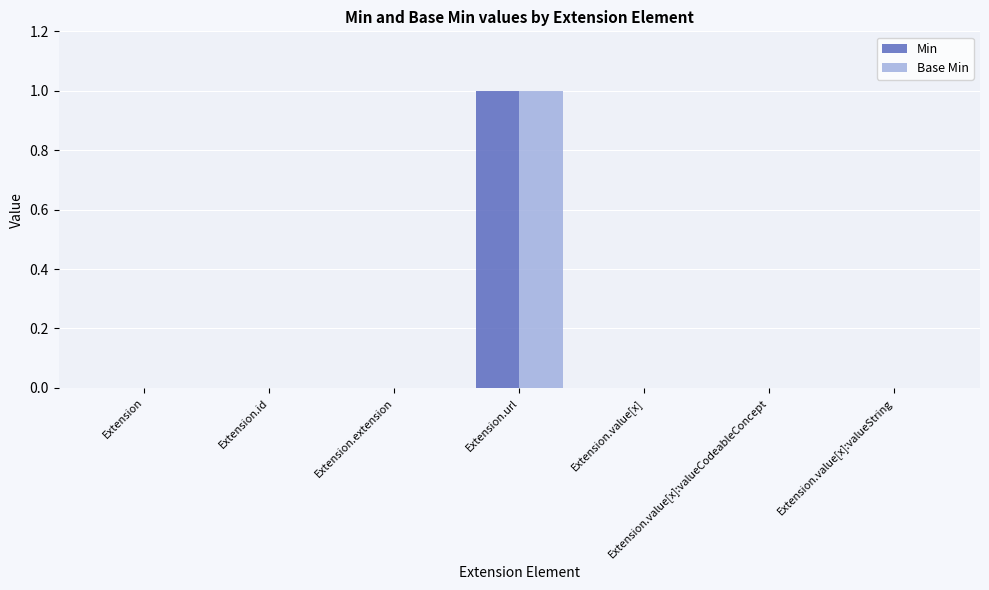

What is the maximum value shown in the chart?

1